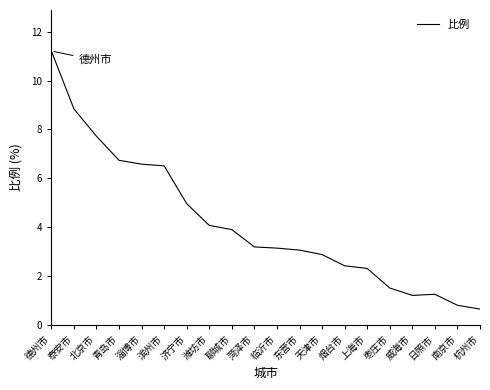

What is the difference between the maximum and minimum values?

10.6